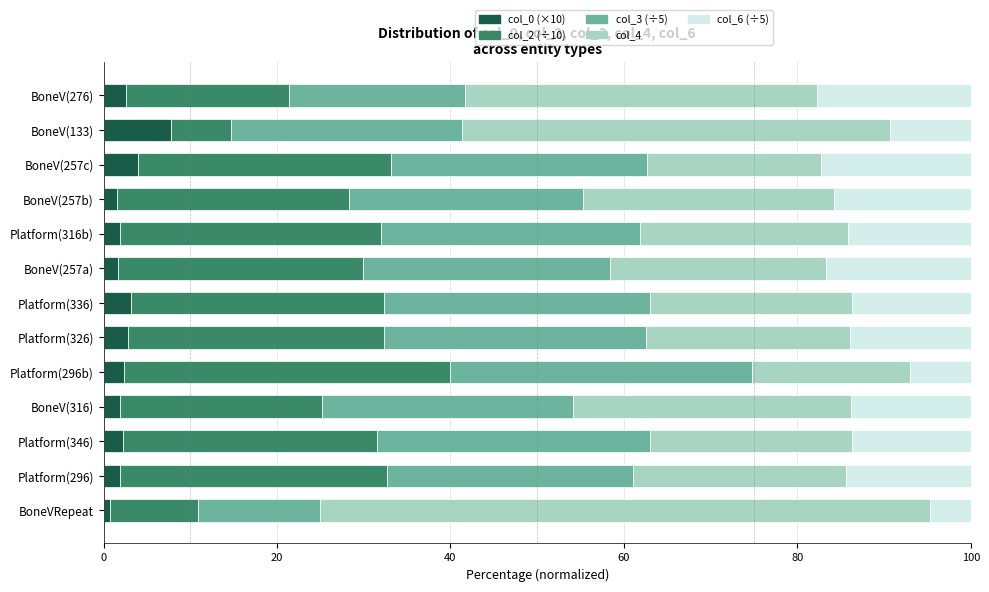

What is the total value across all series at BoneV(257c)?

100.0